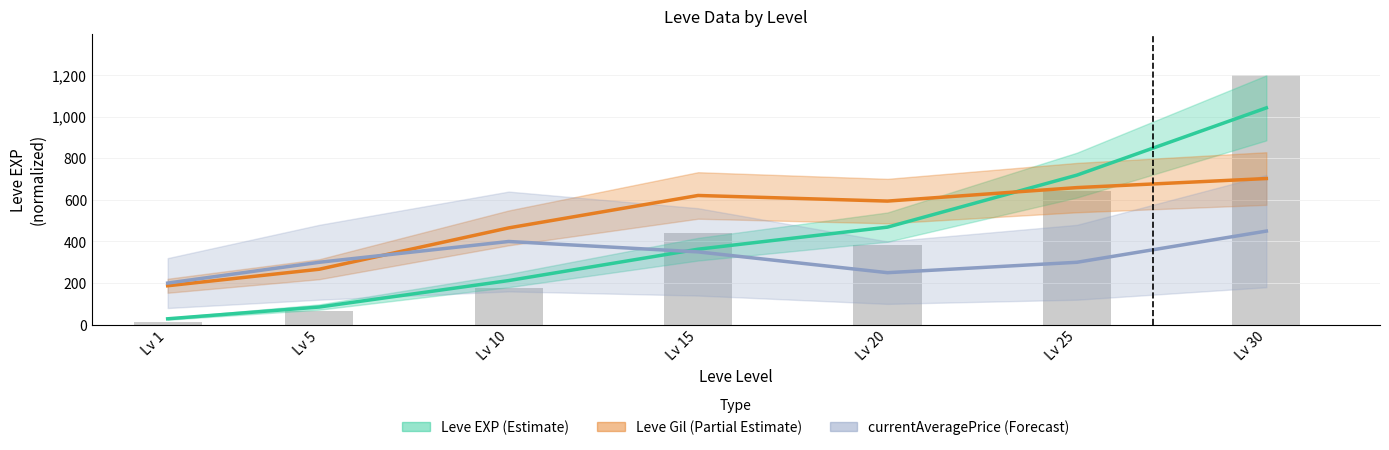

What is the value of the Leve Gil (Partial Estimate) bar at the 7th from the left?

702.7